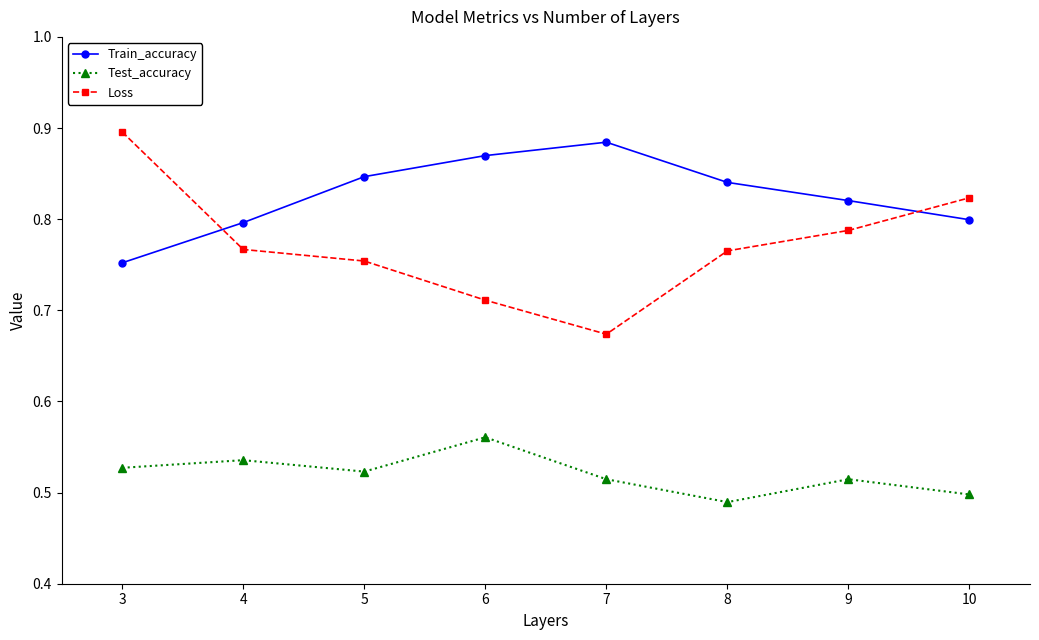

At 9, list the series in order from smallest to largest.

Test_accuracy, Loss, Train_accuracy